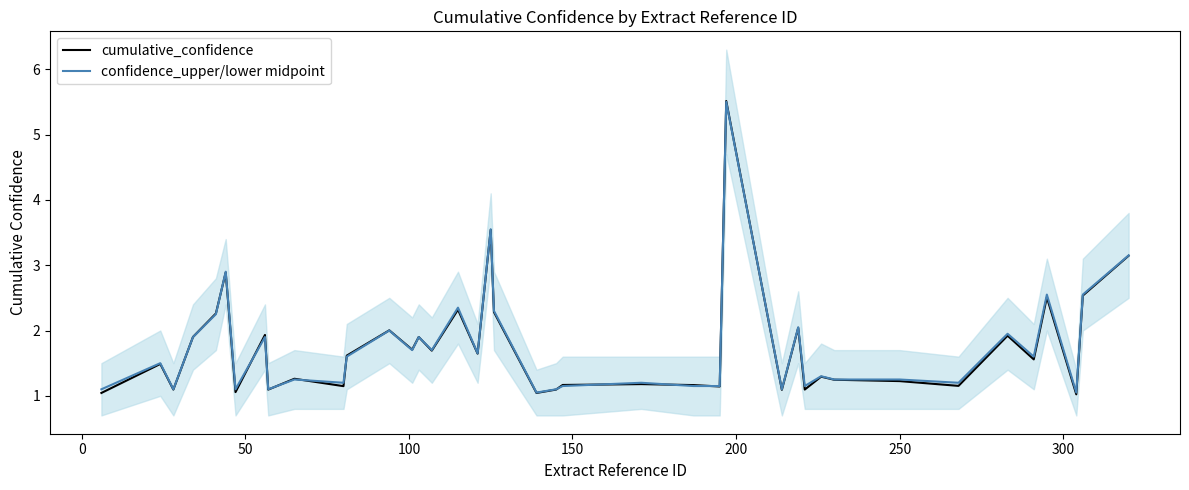

Is the value of cumulative_confidence at 35 greater than the value of confidence_upper/lower midpoint at 15?

No